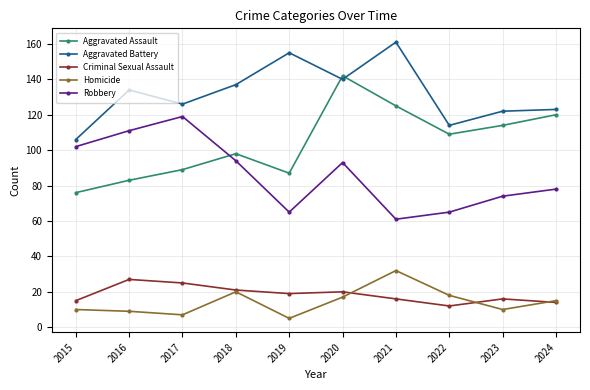

How many intersections are there between Aggravated Assault and Robbery?

1